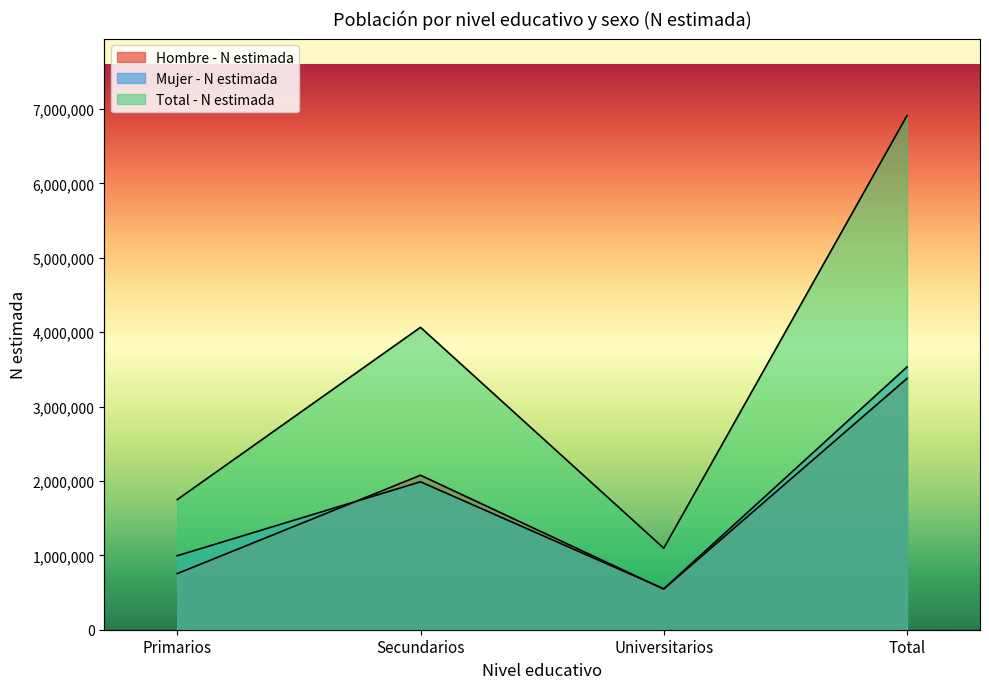

What is the average value of the Hombre - N estimada series?

1688809